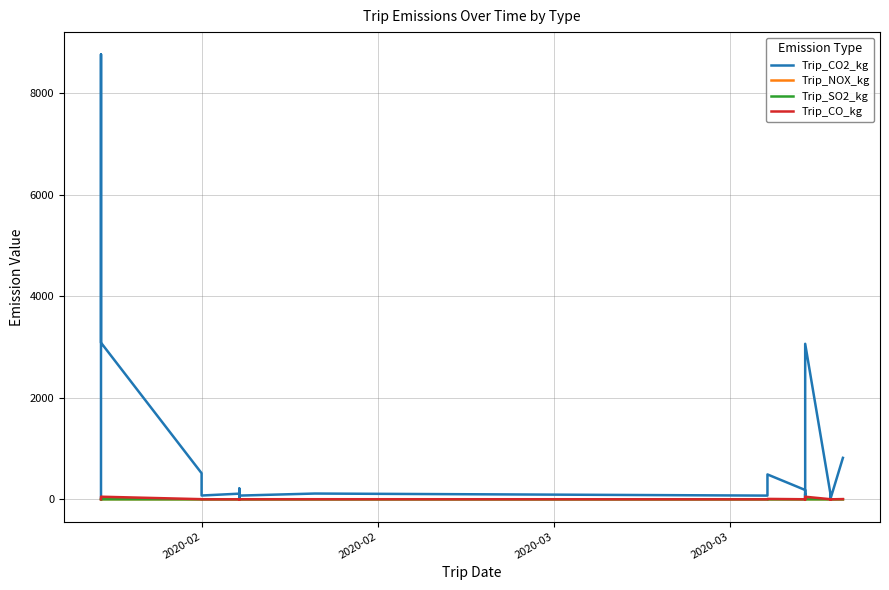

Which series has the largest total across all categories?

Trip_CO2_kg